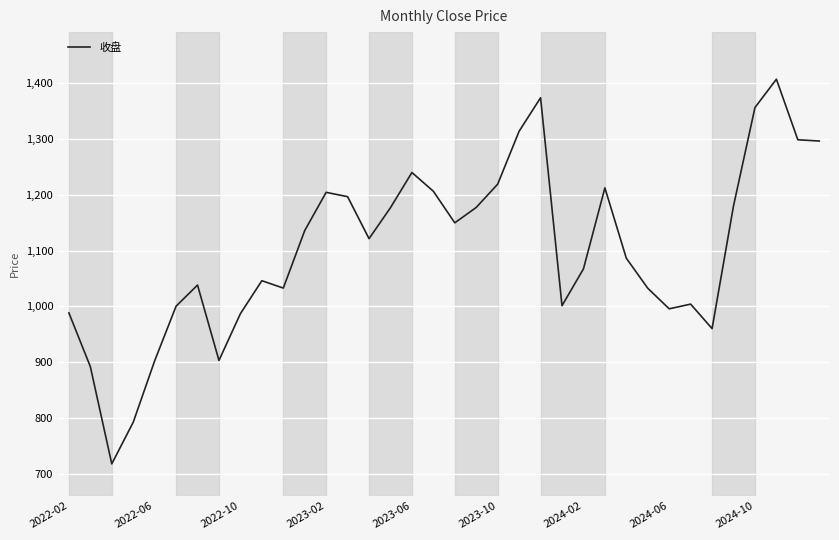

What is the average value?

1103.1